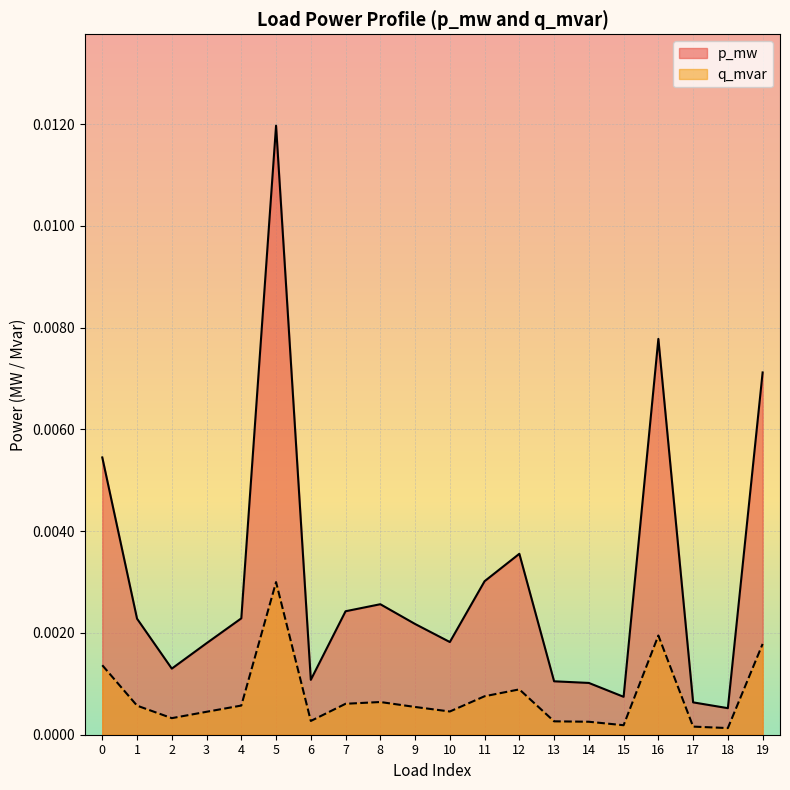

How many lines are shown in the chart?

2